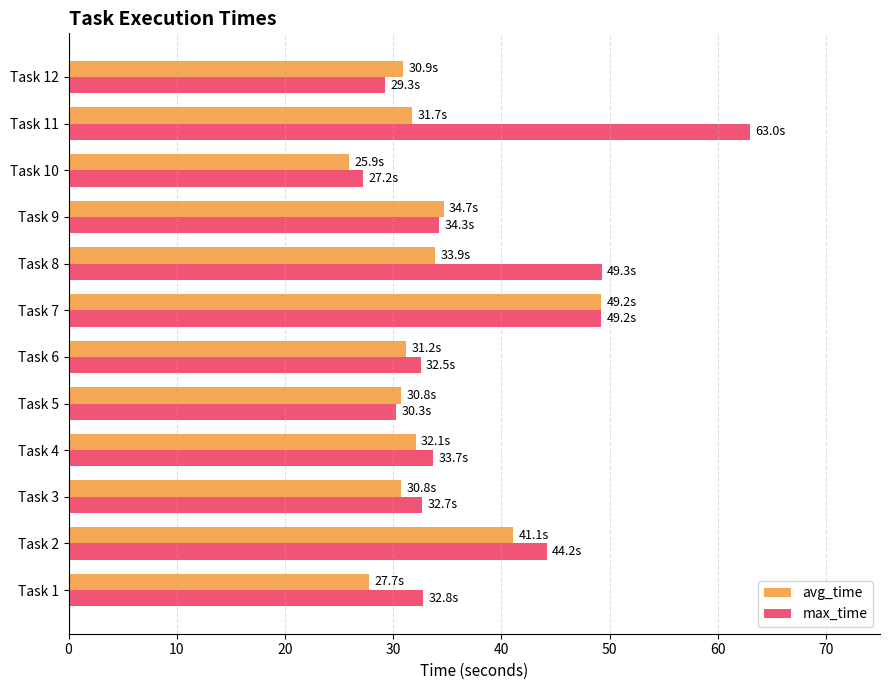

What is the difference between the maximum and minimum values in the avg_time series?

23.3